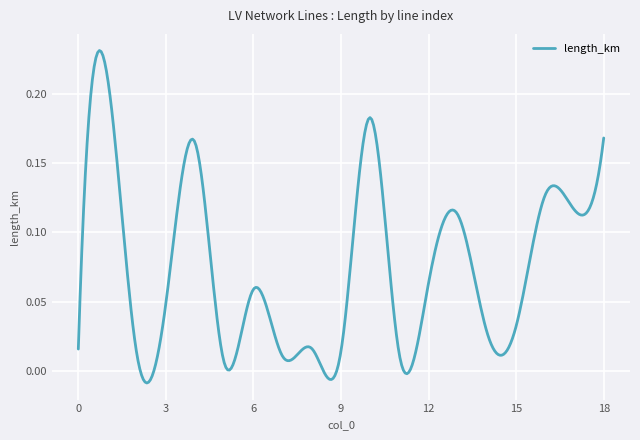

At which label is the value closest to 0?

5